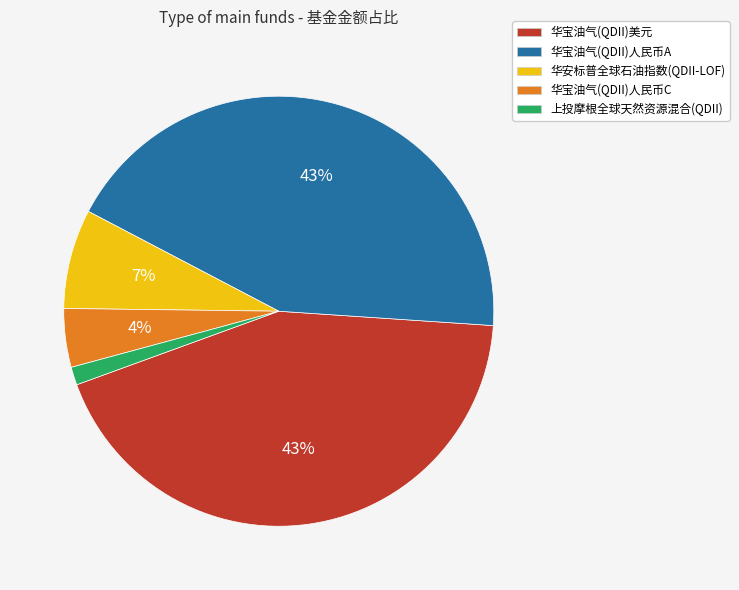

Does 上投摩根全球天然资源混合(QDII) account for over 50% of the chart?

No